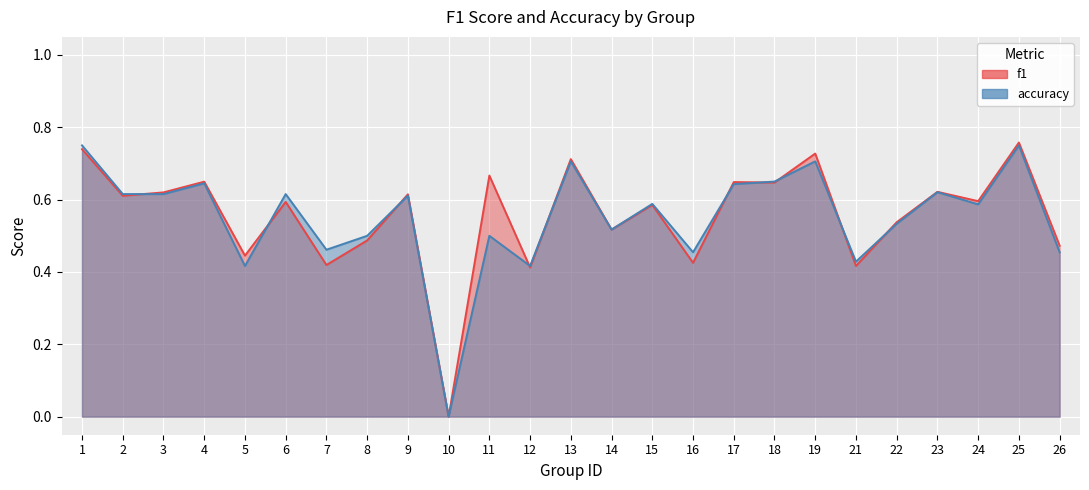

What is the difference between the maximum and second lowest values in the f1 series?

0.3